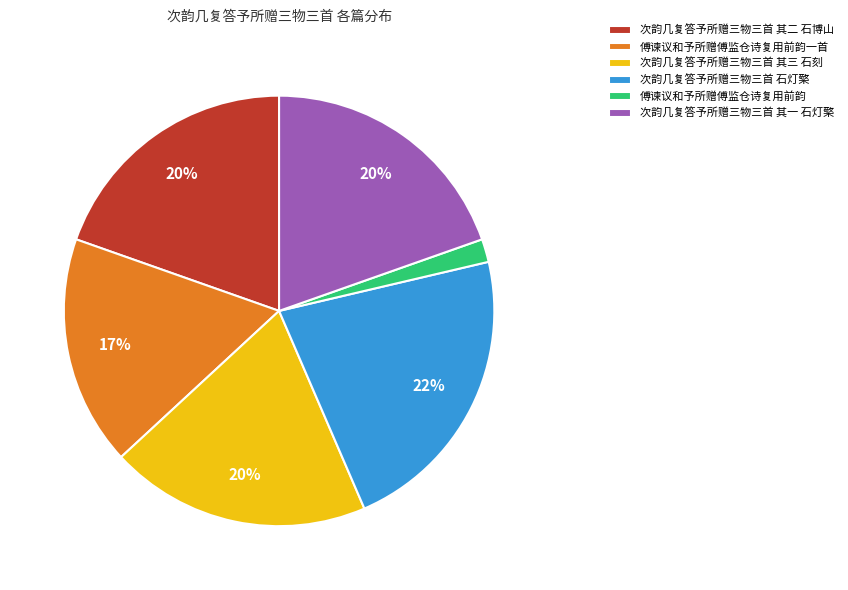

Does any single category account for the majority?

No